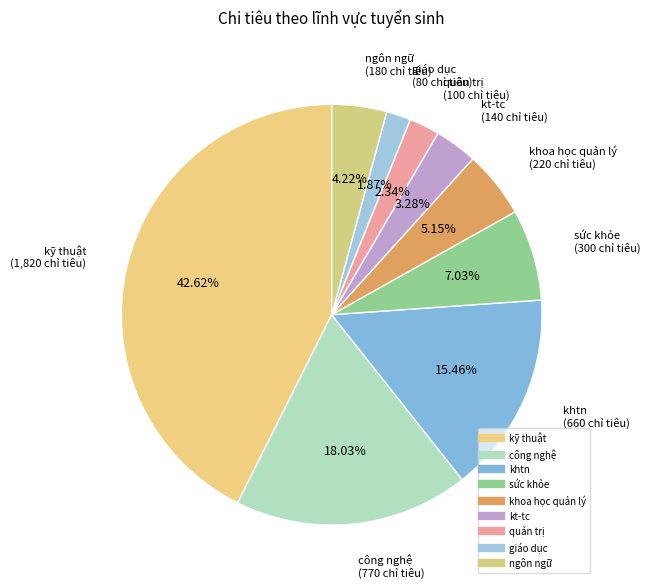

How many segments does this pie chart have?

9